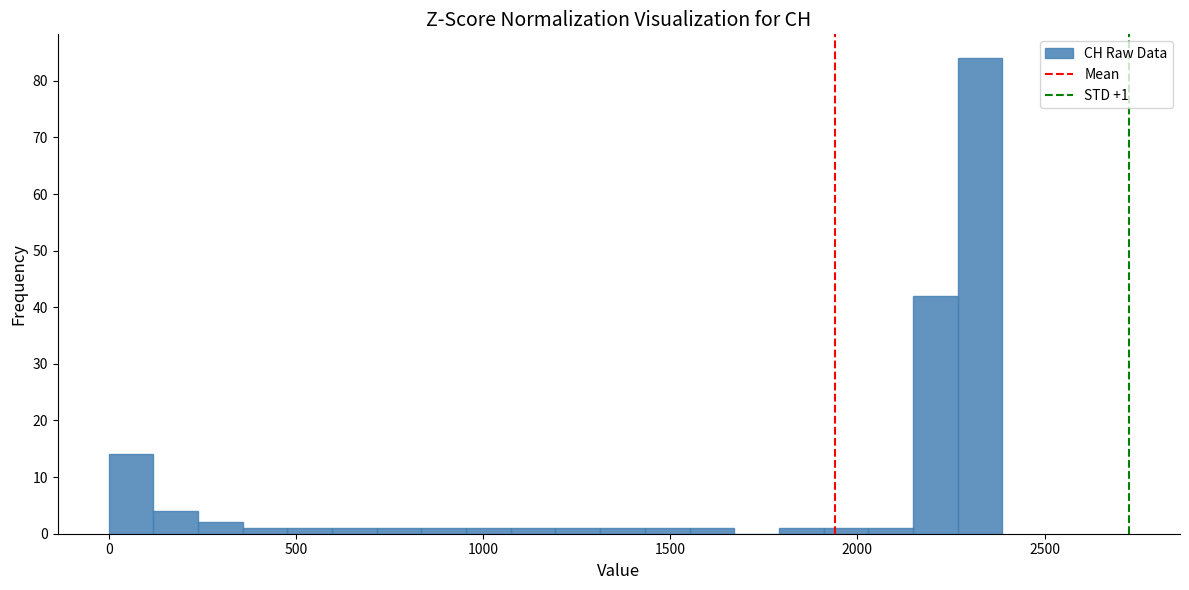

Around what value on the x-axis is the tallest bar? Give the approximate position of its centre, as read against the axis.

2350